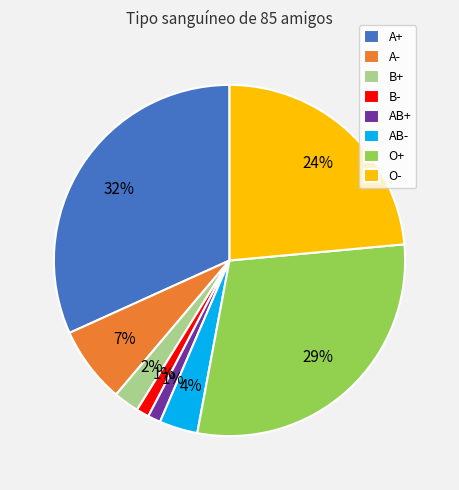

Which slice is the largest?

A+